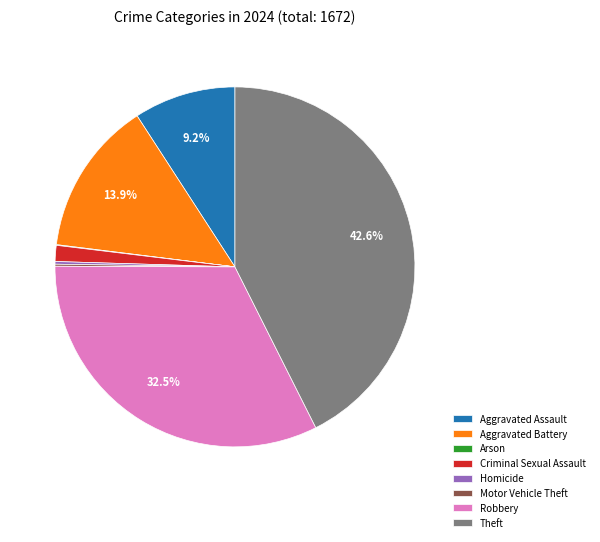

Is it true that Aggravated Battery is 14% of the pie?

True